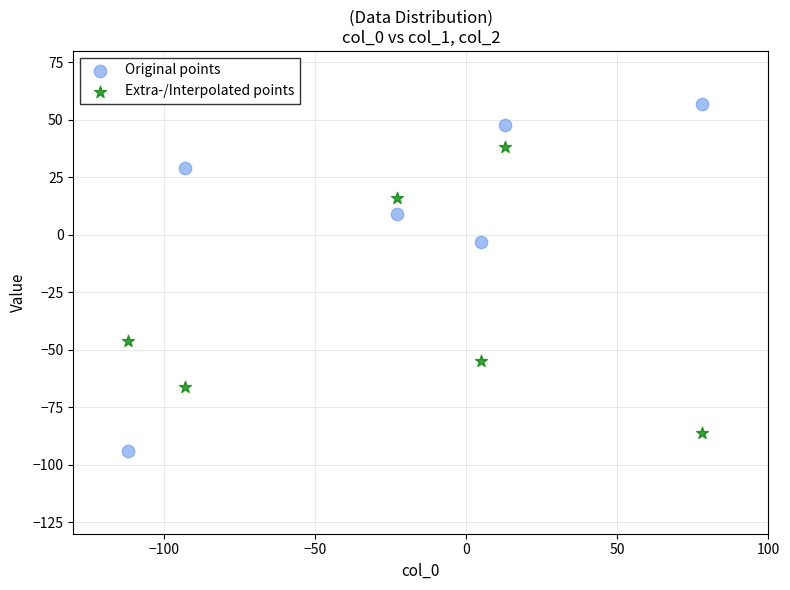

Across all data points, what is the range of X values (max minus min)?

190